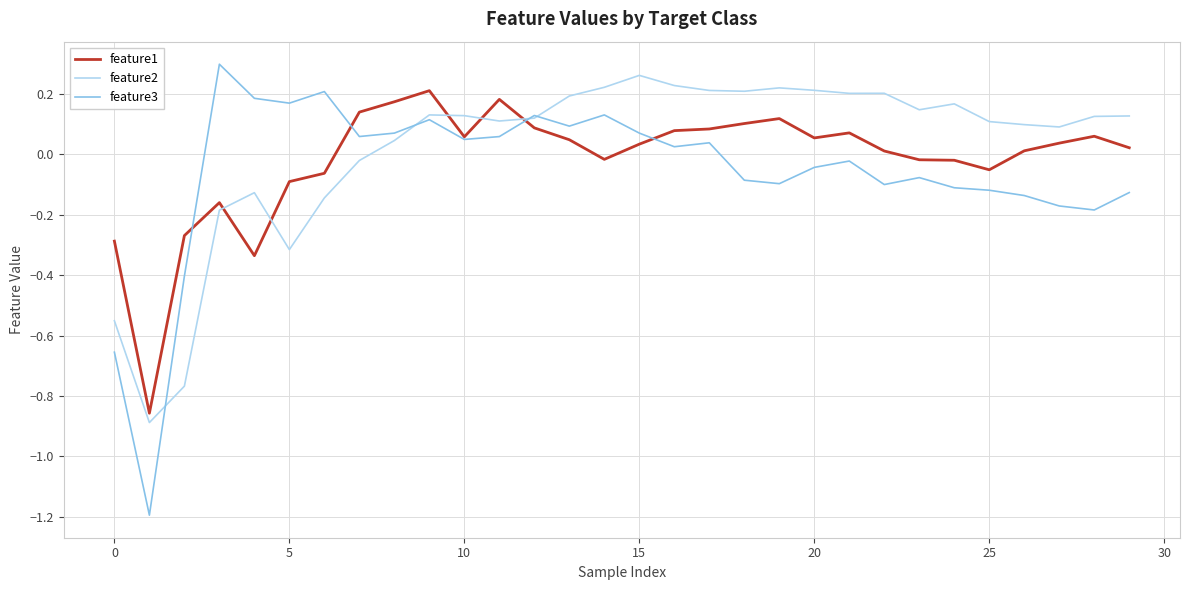

List the series in order of their overall mean, highest first.

feature2, feature1, feature3